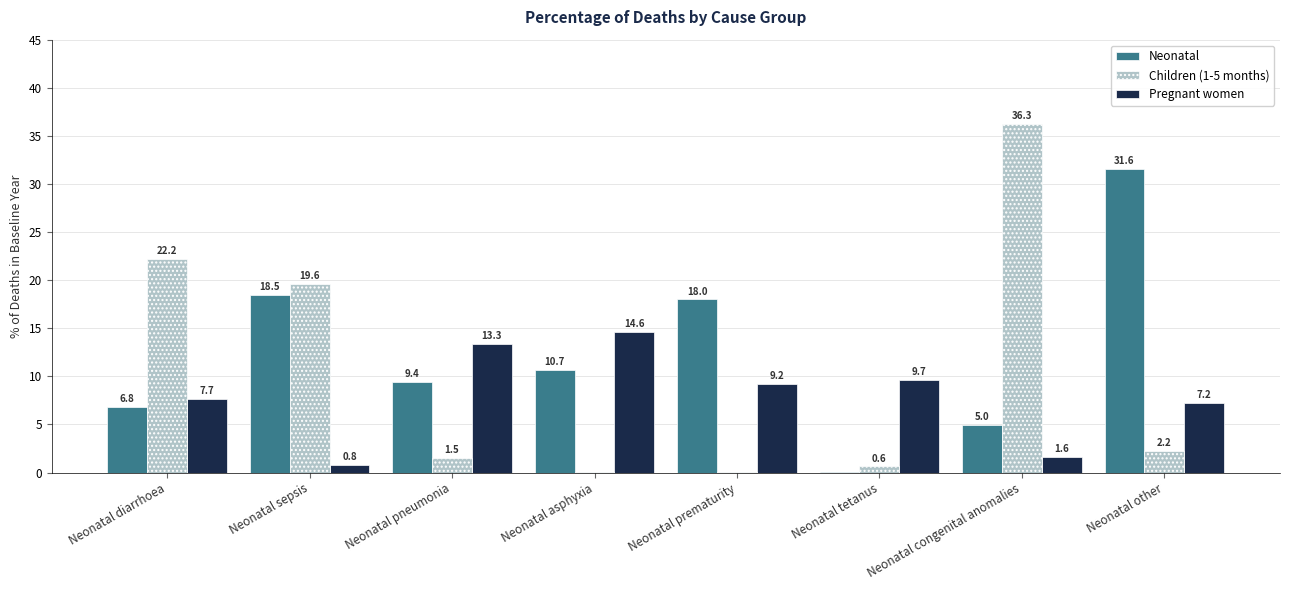

What is the sum of the Pregnant women values at Neonatal sepsis and Neonatal prematurity?

9.9